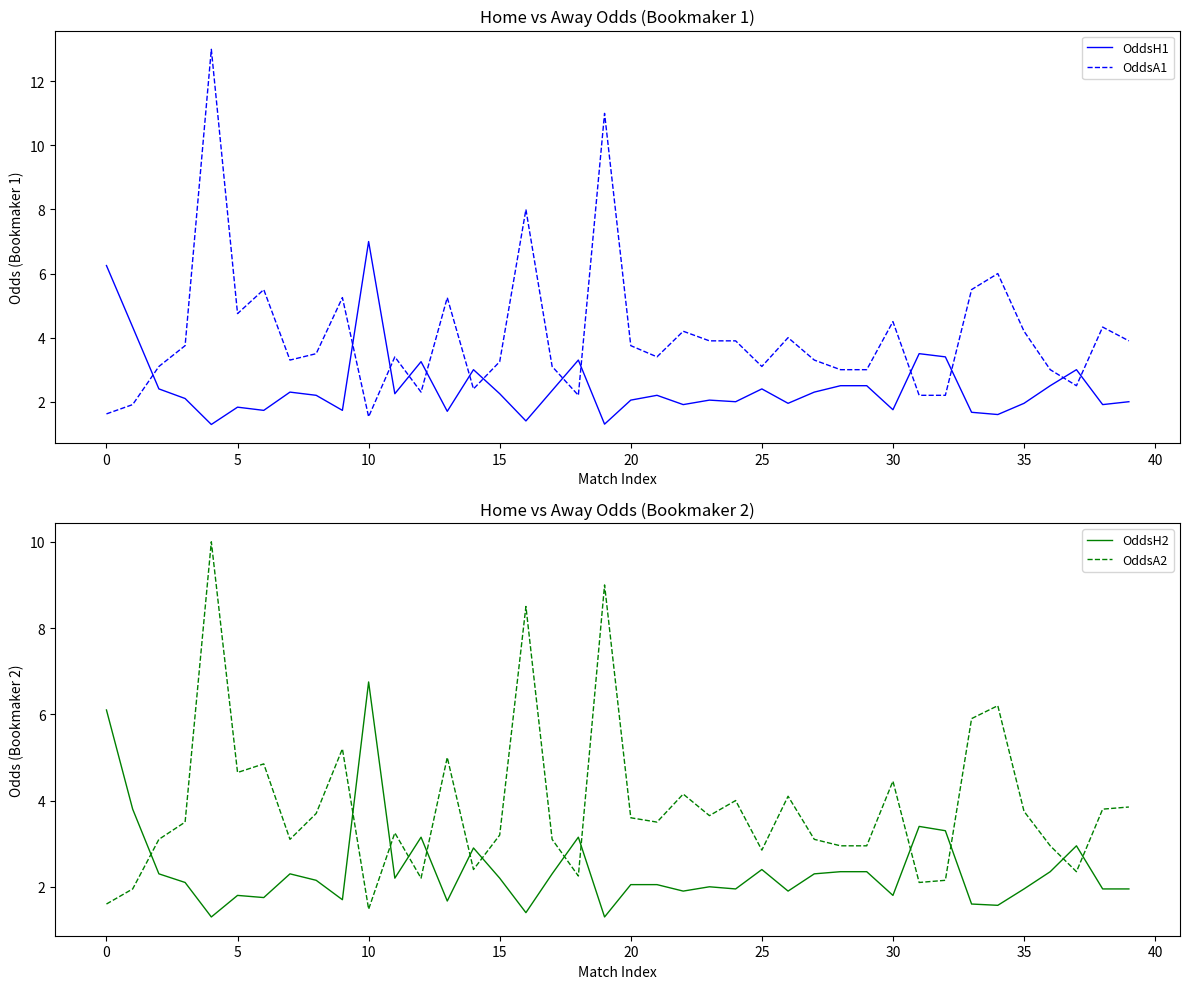

Reading left to right, transcribe all the data shown in this chart.

OddsH1: 6.2	4.3	2.4	2.1	1.3	1.8	1.7	2.3	2.2	1.7	7.0	2.2	3.2	1.7	3.0	2.2	1.4	2.4	3.3	1.3	2.0	2.2	1.9	2.0	2.0	2.4	1.9	2.3	2.5	2.5	1.8	3.5	3.4	1.7	1.6	1.9	2.5	3.0	1.9	2.0
OddsA1: 1.6	1.9	3.1	3.8	13.0	4.8	5.5	3.3	3.5	5.2	1.5	3.4	2.3	5.2	2.4	3.2	8.0	3.1	2.2	11.0	3.8	3.4	4.2	3.9	3.9	3.1	4.0	3.3	3.0	3.0	4.5	2.2	2.2	5.5	6.0	4.2	3.0	2.5	4.3	3.9
OddsH2: 6.1	3.8	2.3	2.1	1.3	1.8	1.8	2.3	2.1	1.7	6.8	2.2	3.1	1.7	2.9	2.2	1.4	2.3	3.1	1.3	2.0	2.0	1.9	2.0	1.9	2.4	1.9	2.3	2.4	2.4	1.8	3.4	3.3	1.6	1.6	1.9	2.4	3.0	1.9	1.9
OddsA2: 1.6	1.9	3.1	3.5	10.0	4.7	4.8	3.1	3.7	5.2	1.5	3.2	2.2	5.0	2.4	3.2	8.5	3.1	2.2	9.0	3.6	3.5	4.2	3.6	4.0	2.9	4.1	3.1	3.0	3.0	4.5	2.1	2.1	5.9	6.2	3.8	3.0	2.4	3.8	3.9